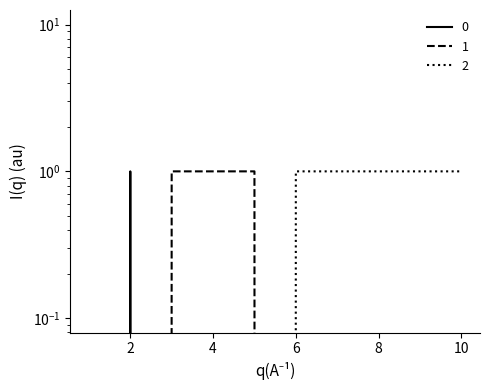

Is the value of 0 at 5 greater than the value of 2 at 5?

No